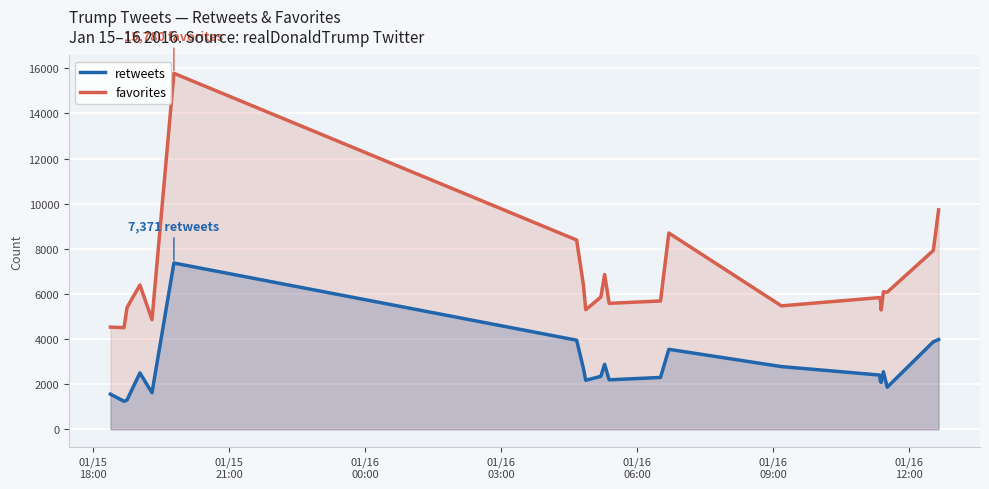

Reading left to right, extract all data points from this chart.

retweets: 1560	1246	1304	2502	1623	7371	3951	2693	2177	2349	2883	2196	2301	3548	2782	2407	2127	2084	2555	1868	3881	3982
favorites: 4531	4508	5404	6399	4863	15780	8391	6391	5304	5863	6863	5585	5690	8701	5473	5840	5724	5292	6099	6079	7927	9729